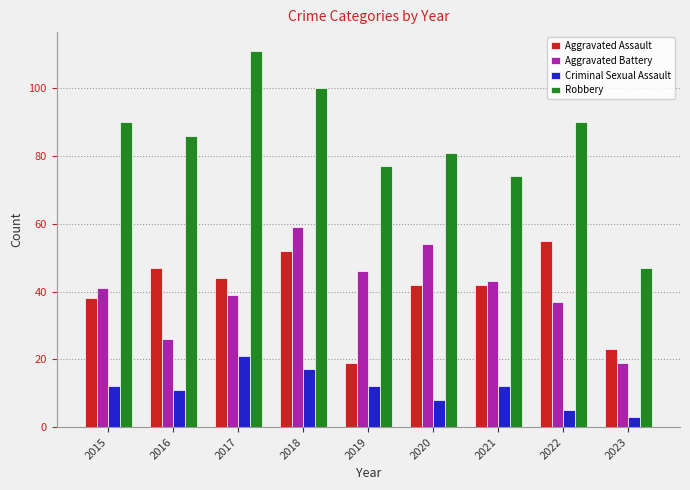

List the series in order of their peak value, lowest first.

Criminal Sexual Assault, Aggravated Assault, Aggravated Battery, Robbery